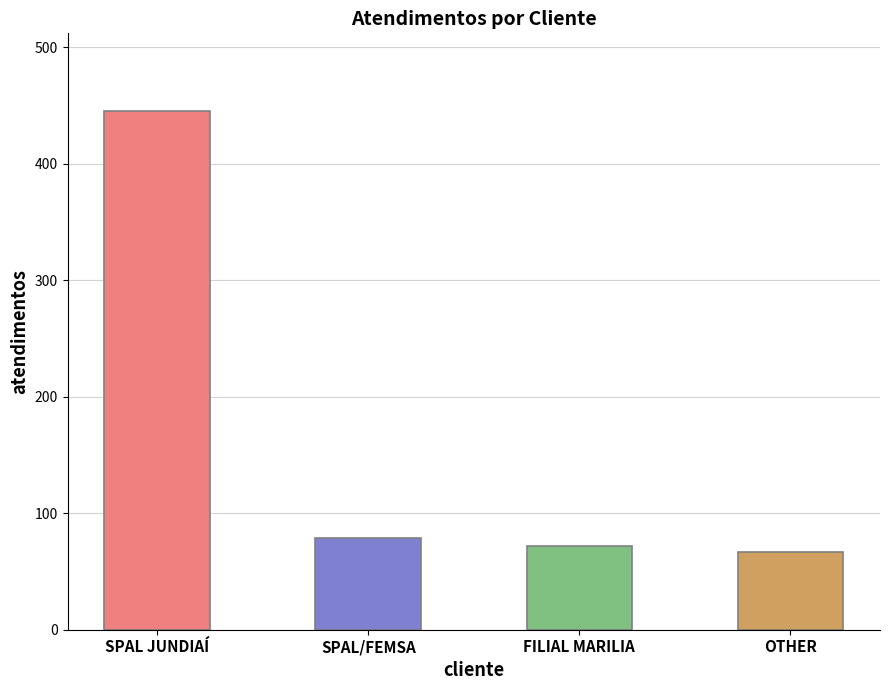

What is the difference between the maximum and second lowest values?

373